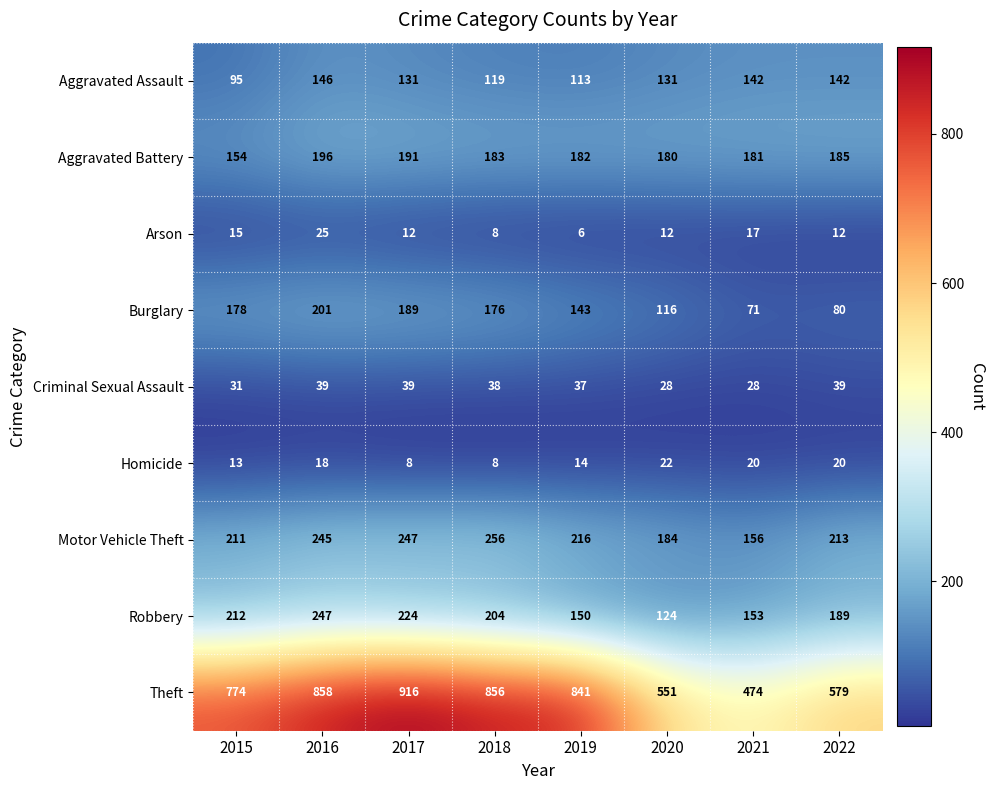

Which series has the widest spread of values?

Theft